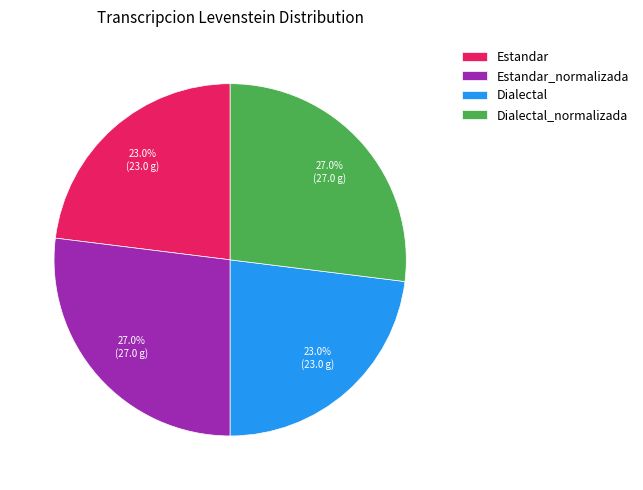

True or false: Estandar accounts for 34% of the total.

False